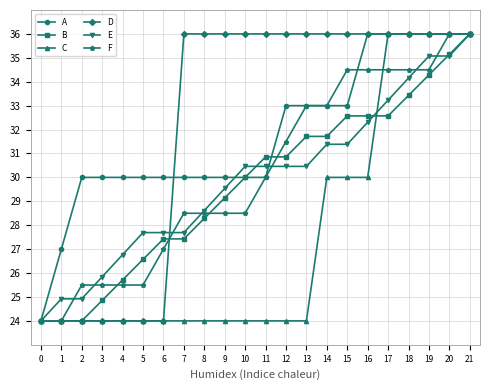

The value of A at 14 is 33.0. True or false?

True